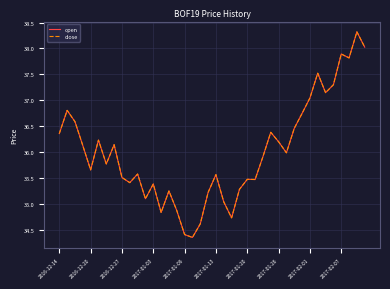

Does the chart have visible grid lines?

Yes